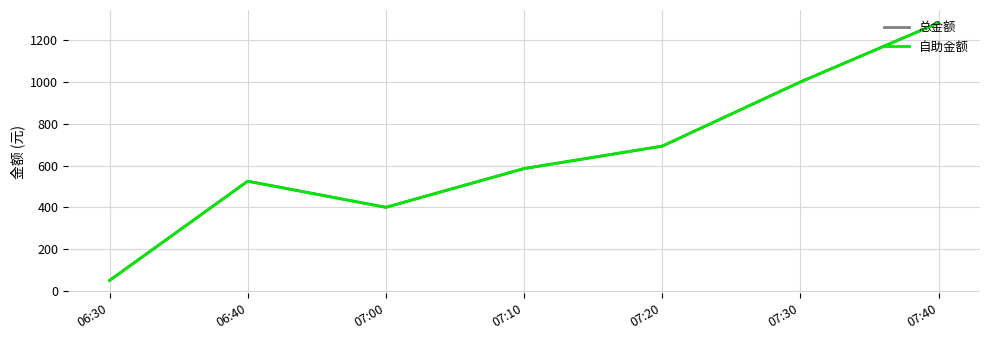

Is this an area chart (filled region under the line)?

No